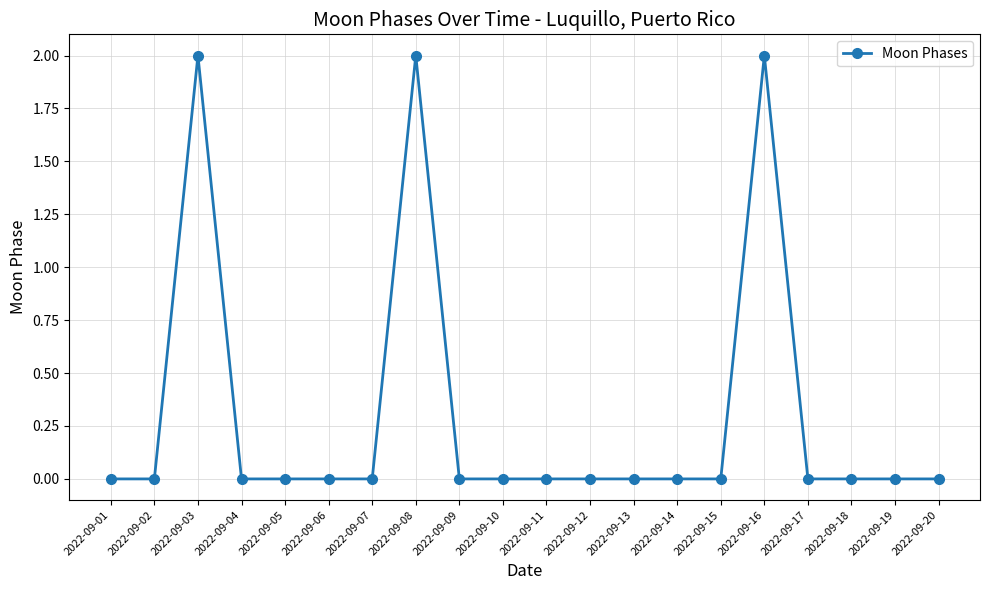

Count the number of data series in this chart.

1